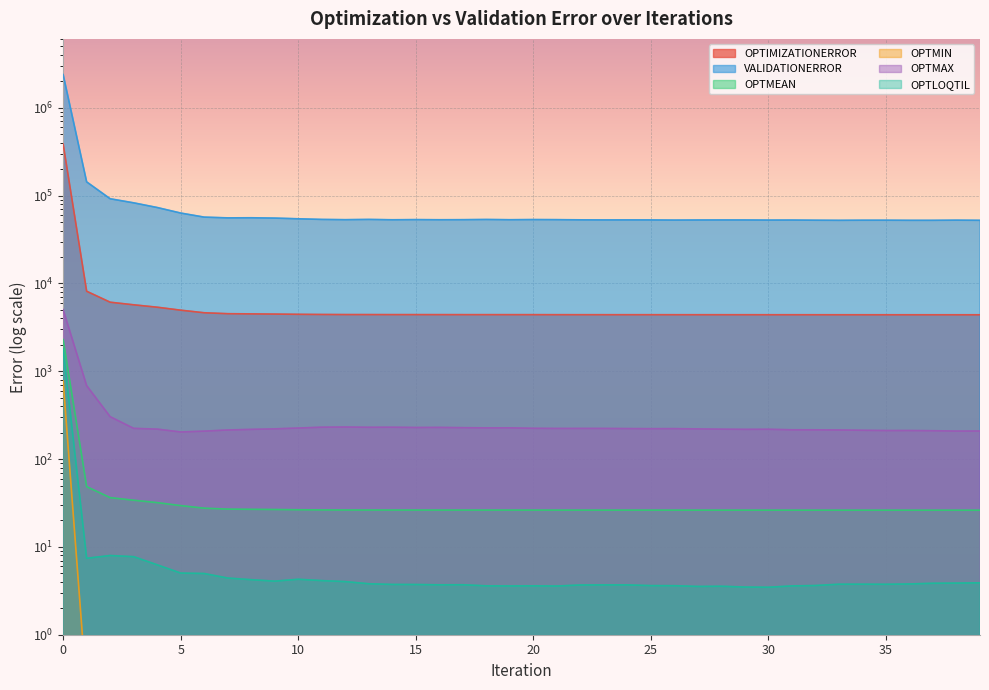

What is the difference between the highest and lowest values at 14?

53116.0